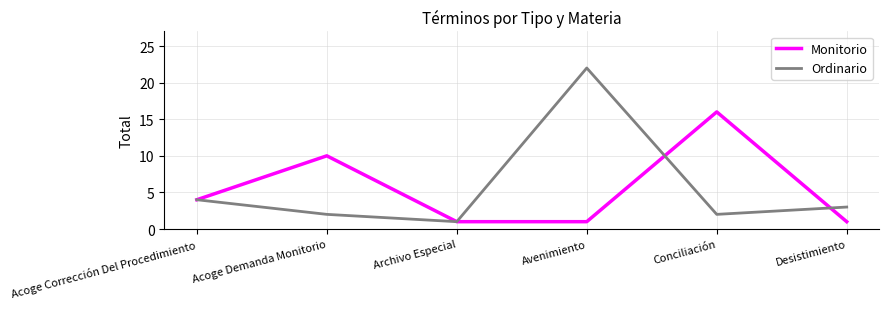

What is the sum of the Ordinario values at Avenimiento and Acoge Corrección Del Procedimiento?

26